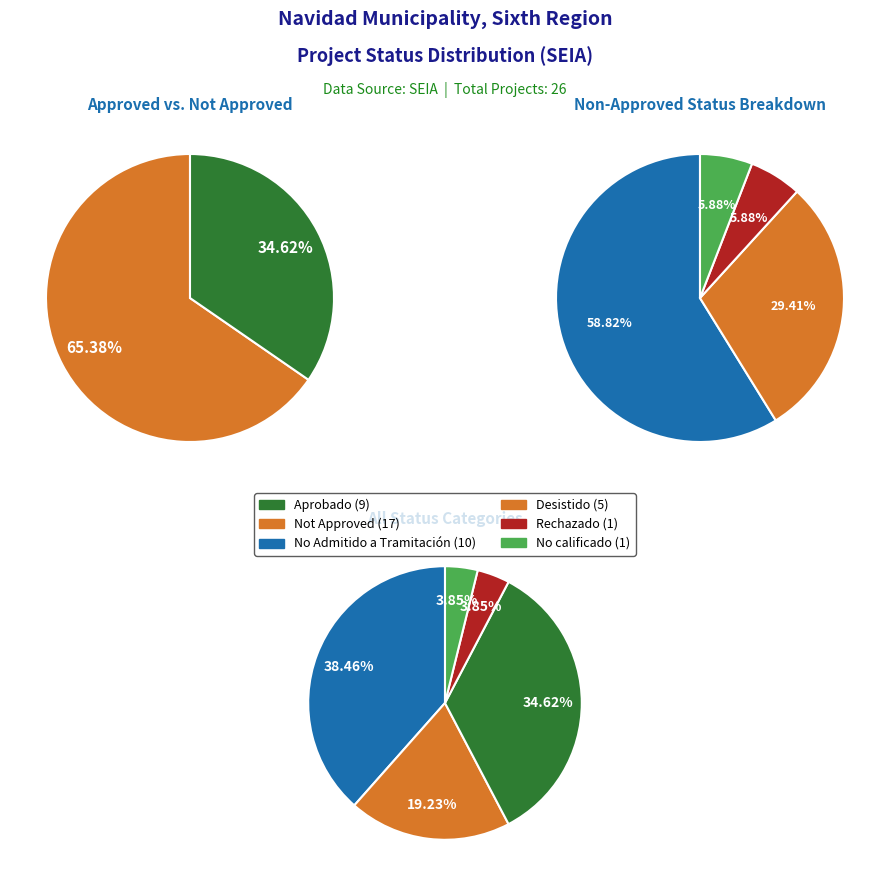

What is the smallest slice in the pie chart?

No calificado